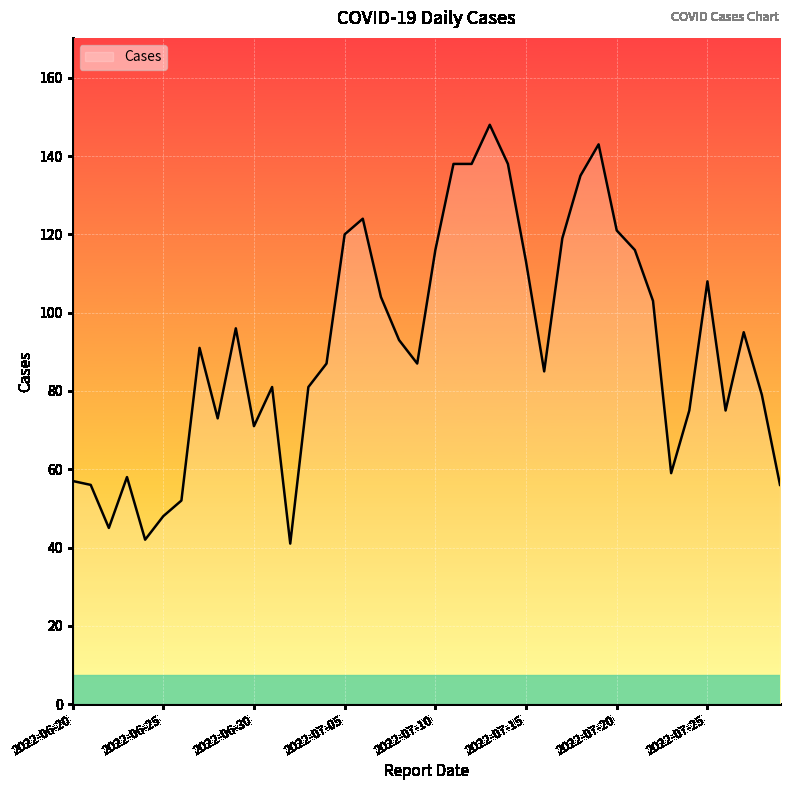

What is the maximum value shown in the chart?

148